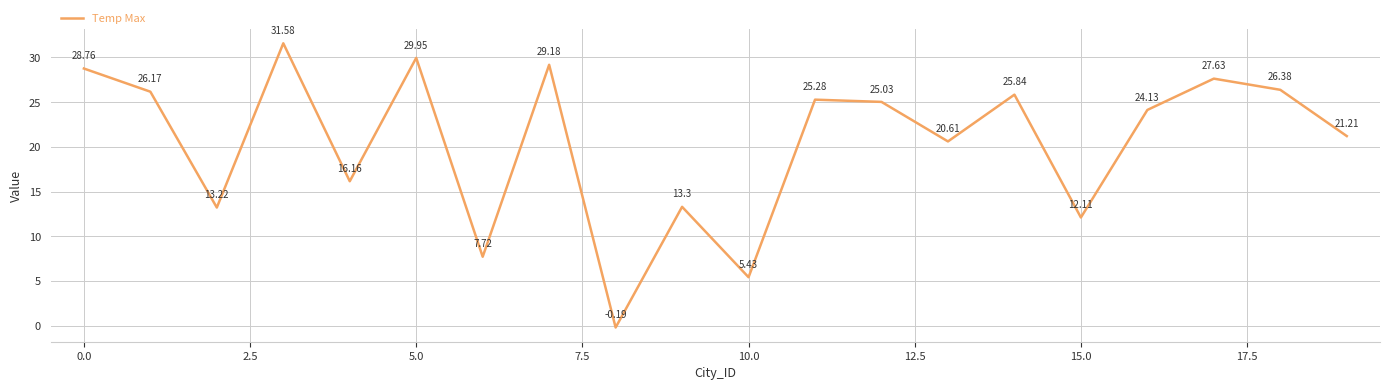

True or false: the data has more than 0 interior local peaks.

True